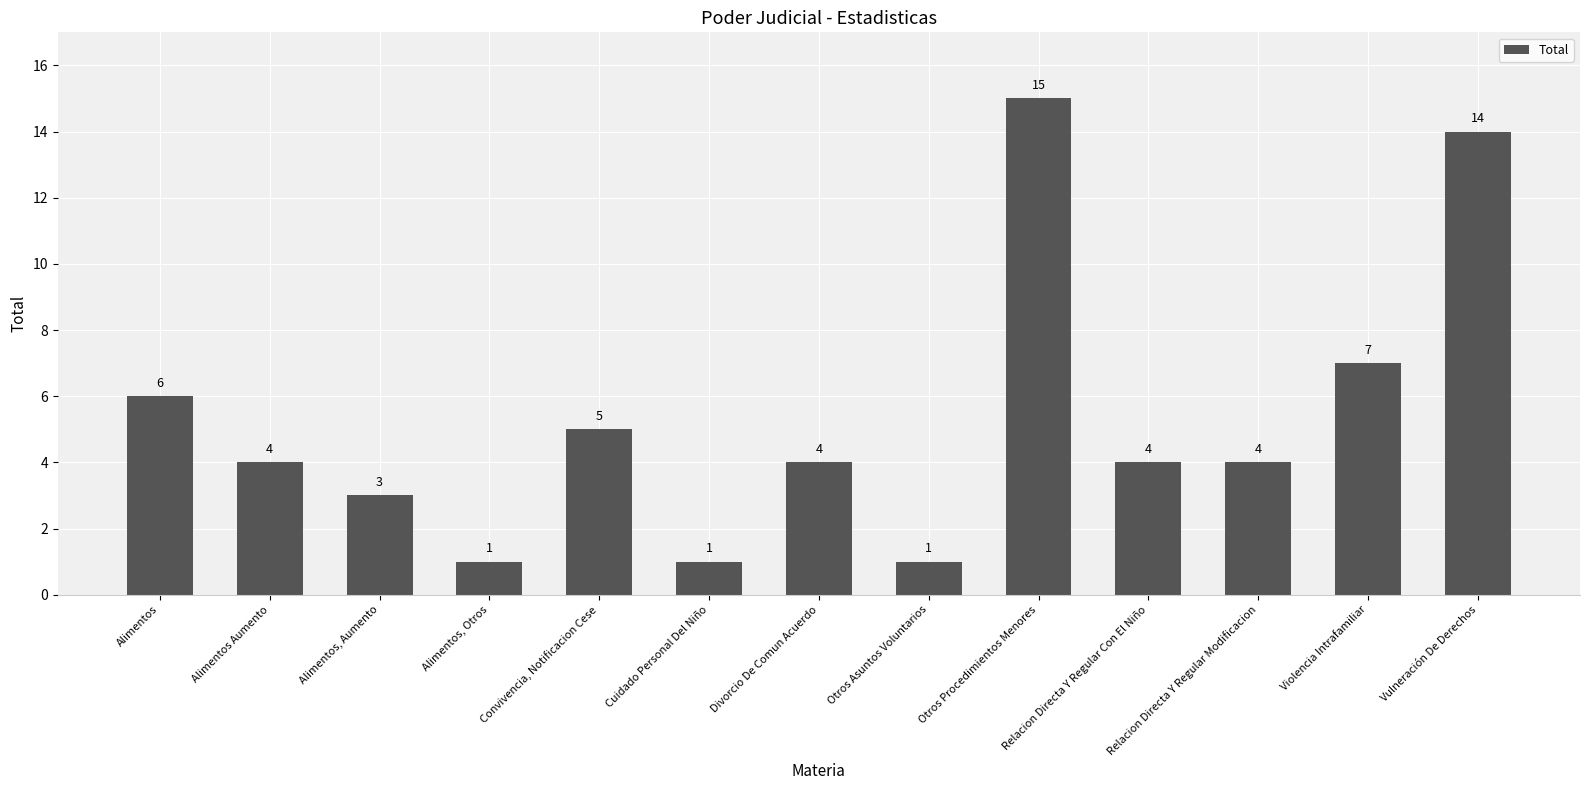

What is the difference between the second highest and minimum values?

13